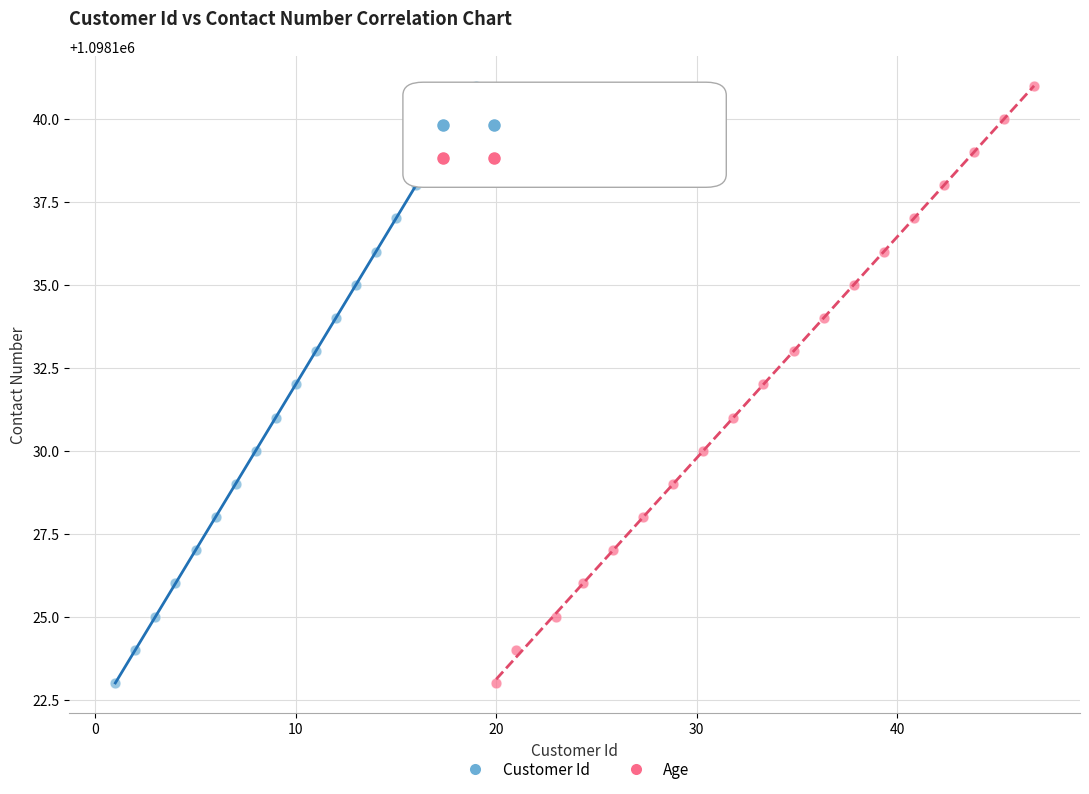

What are all the series names shown in the legend?

Customer Id, Age